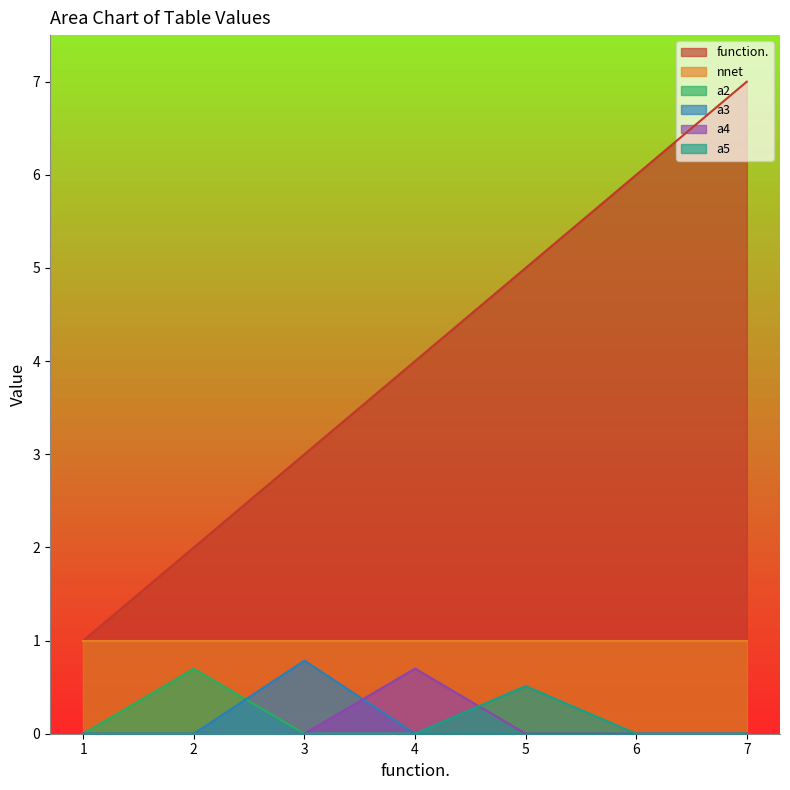

What is the average value of the a3 series?

0.1